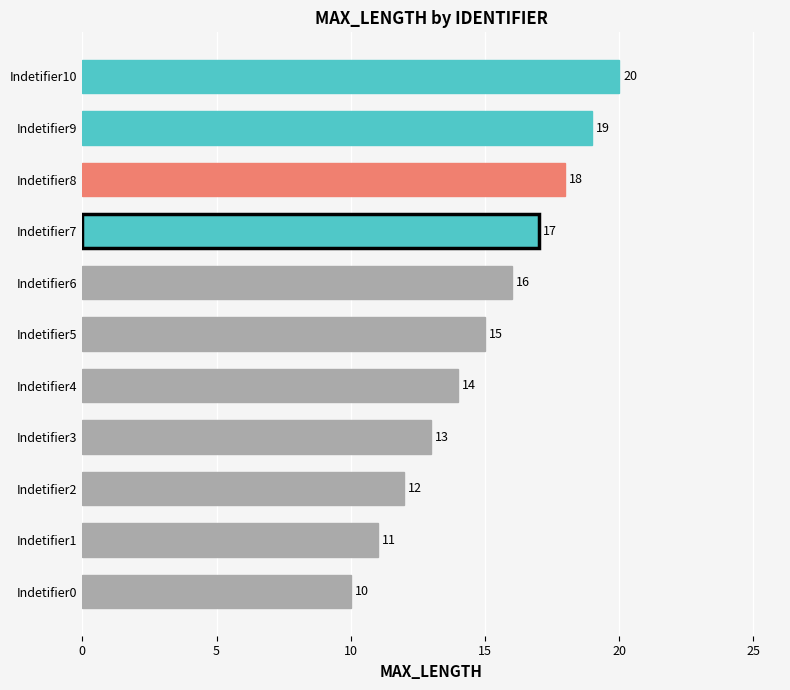

The chart shows a value of 5 at Indetifier9. True or false?

False